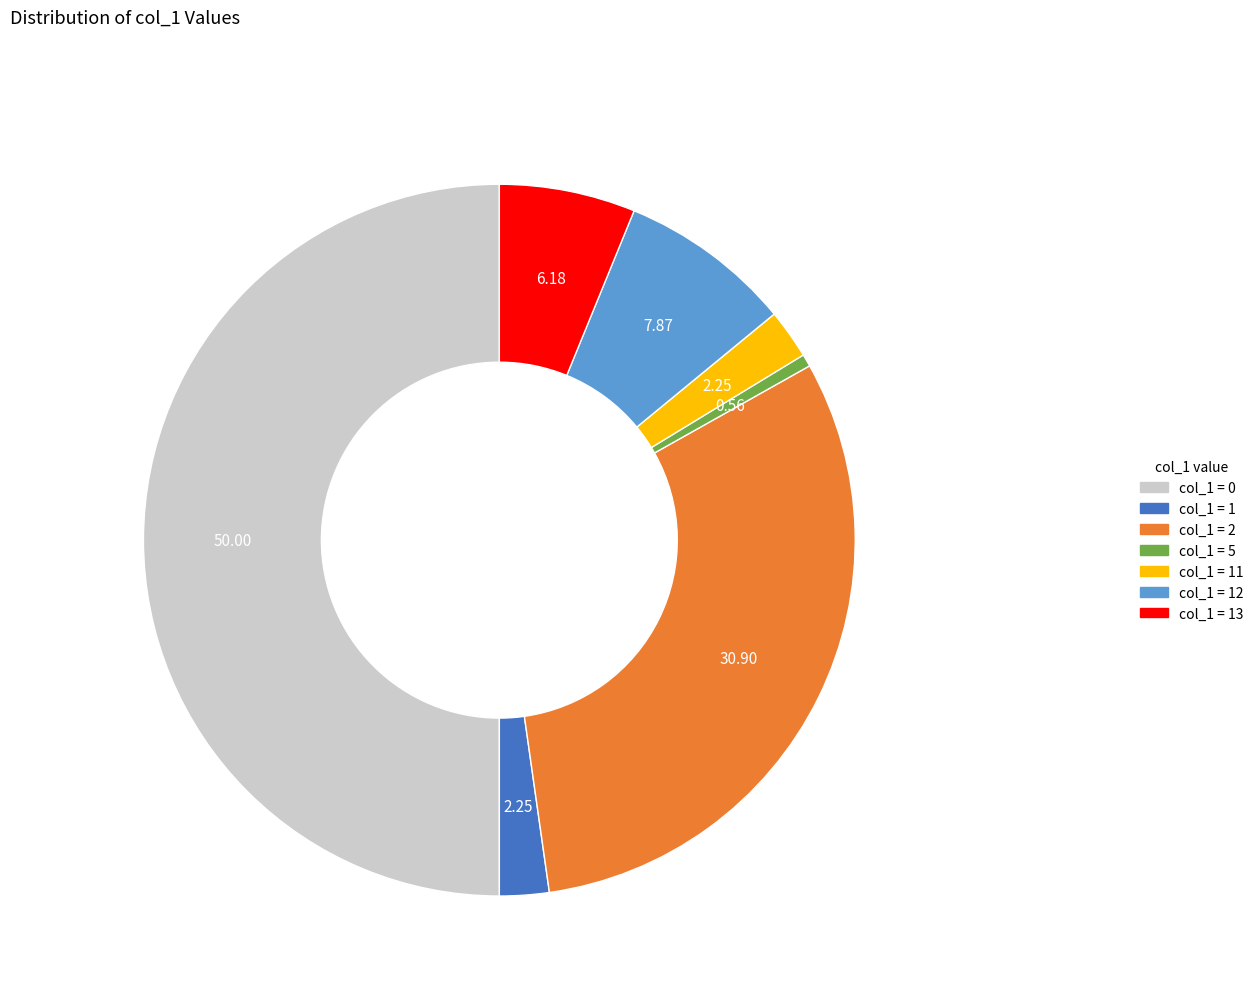

How many segments does this pie chart have?

7